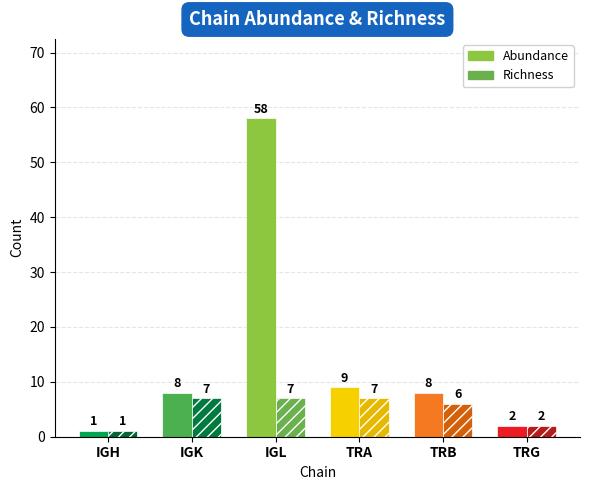

List the series in order of their peak value, highest first.

Abundance, Richness